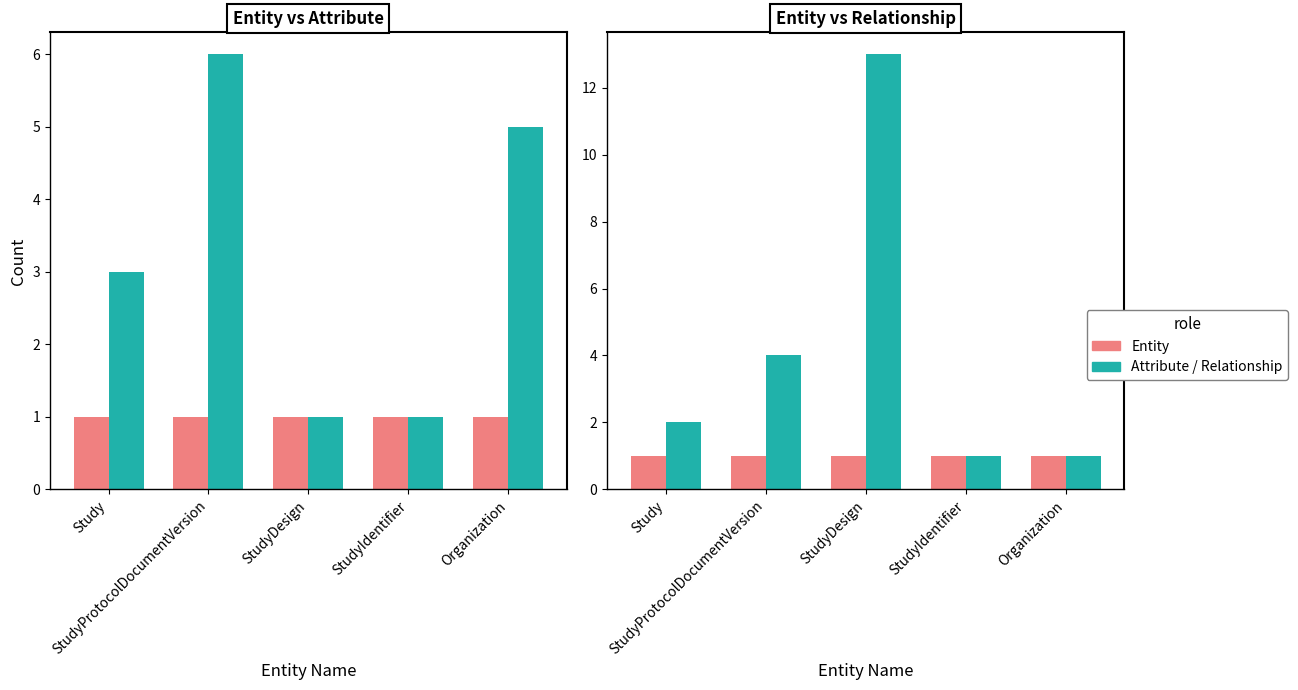

Reading left to right, what are all the values shown in this chart?

Entity: 1	1	1	1	1
Attribute: 3	6	1	1	5
Relationship: 2	4	13	1	1